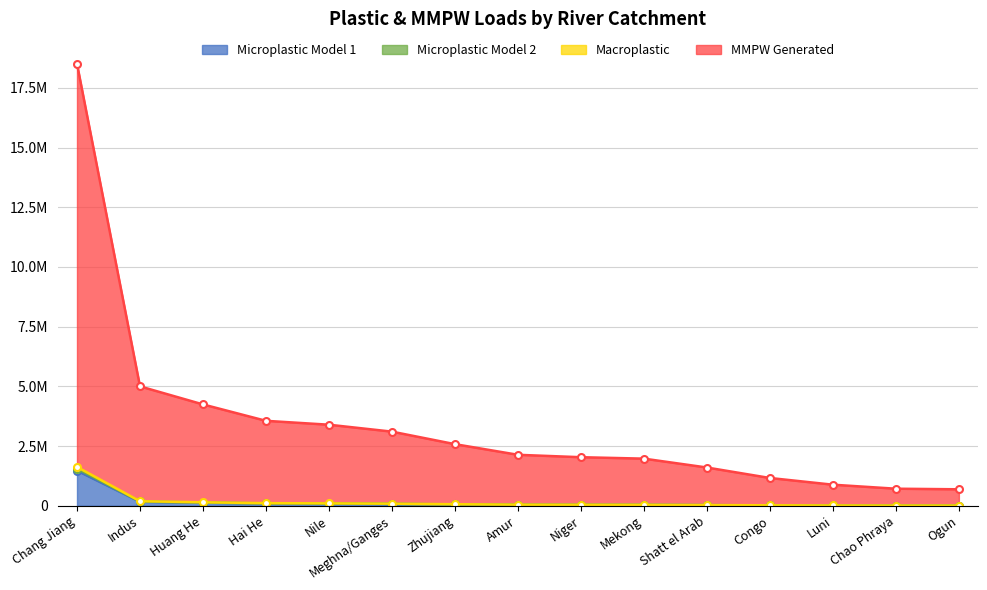

Which series has the widest spread of values?

MMPW Generated